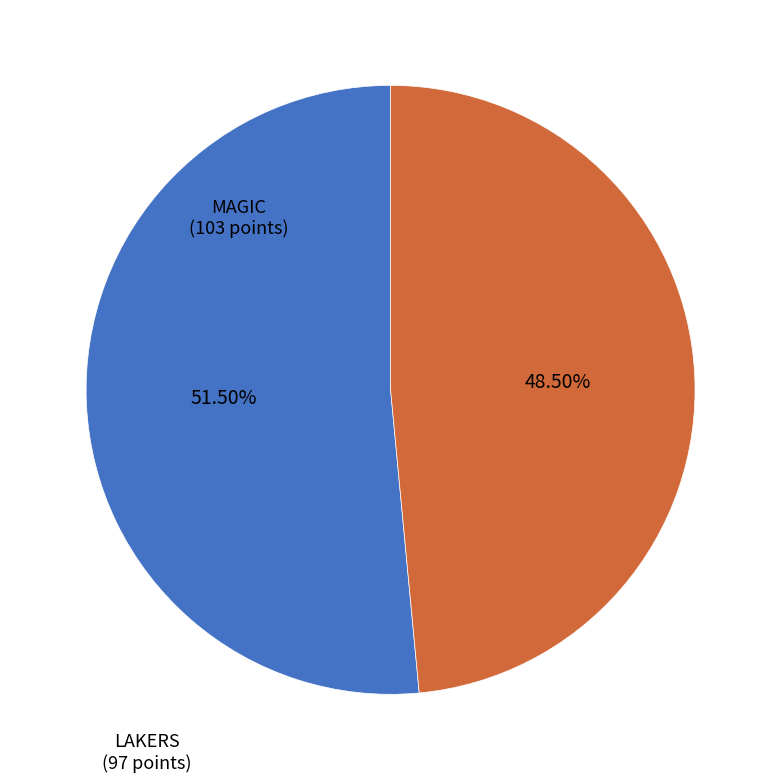

Is there a majority slice in this chart?

Yes